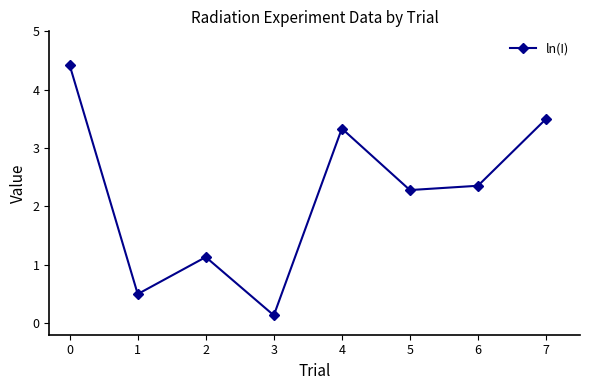

What is the value of the 8th point from the left?

3.5